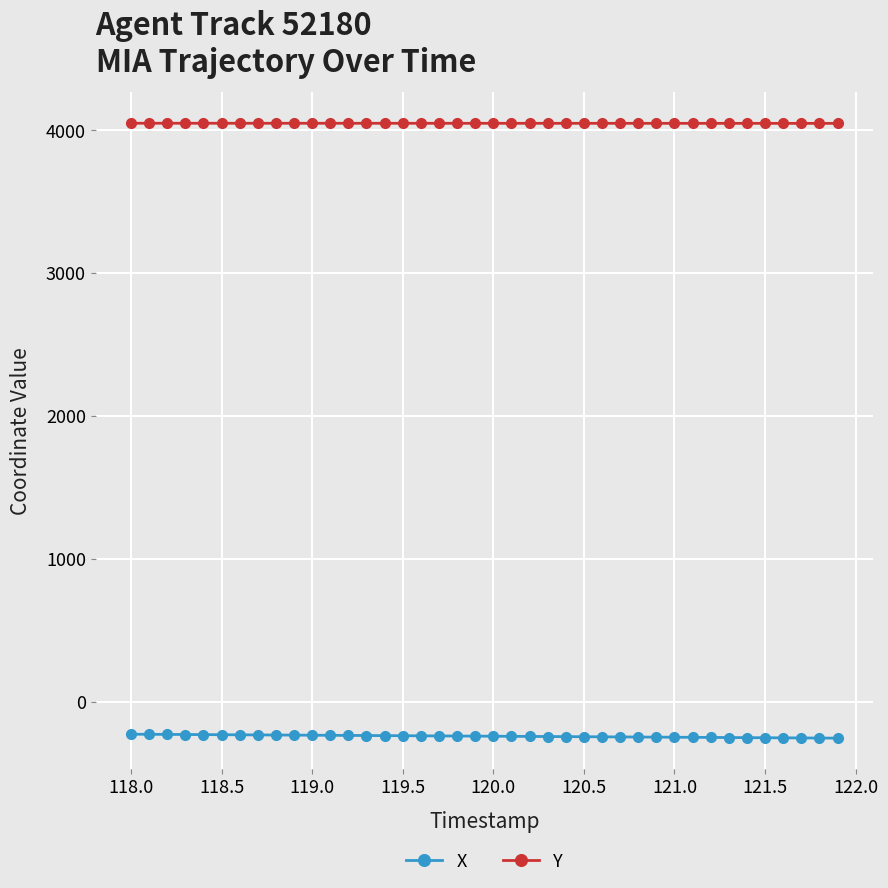

What is the smallest value displayed?

-256.2